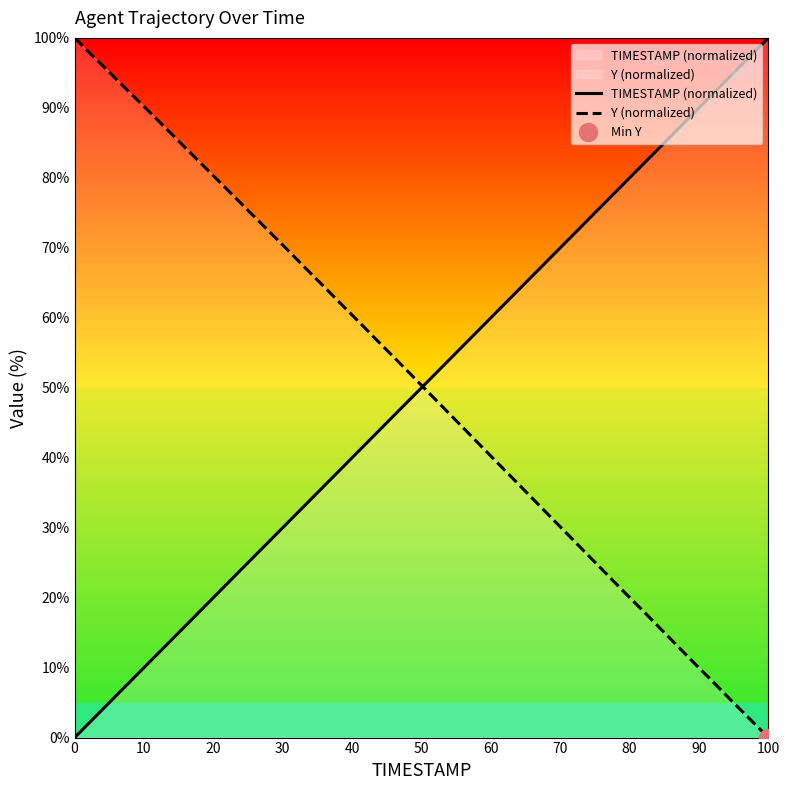

How many data points in TIMESTAMP (normalized) are above 51?

20